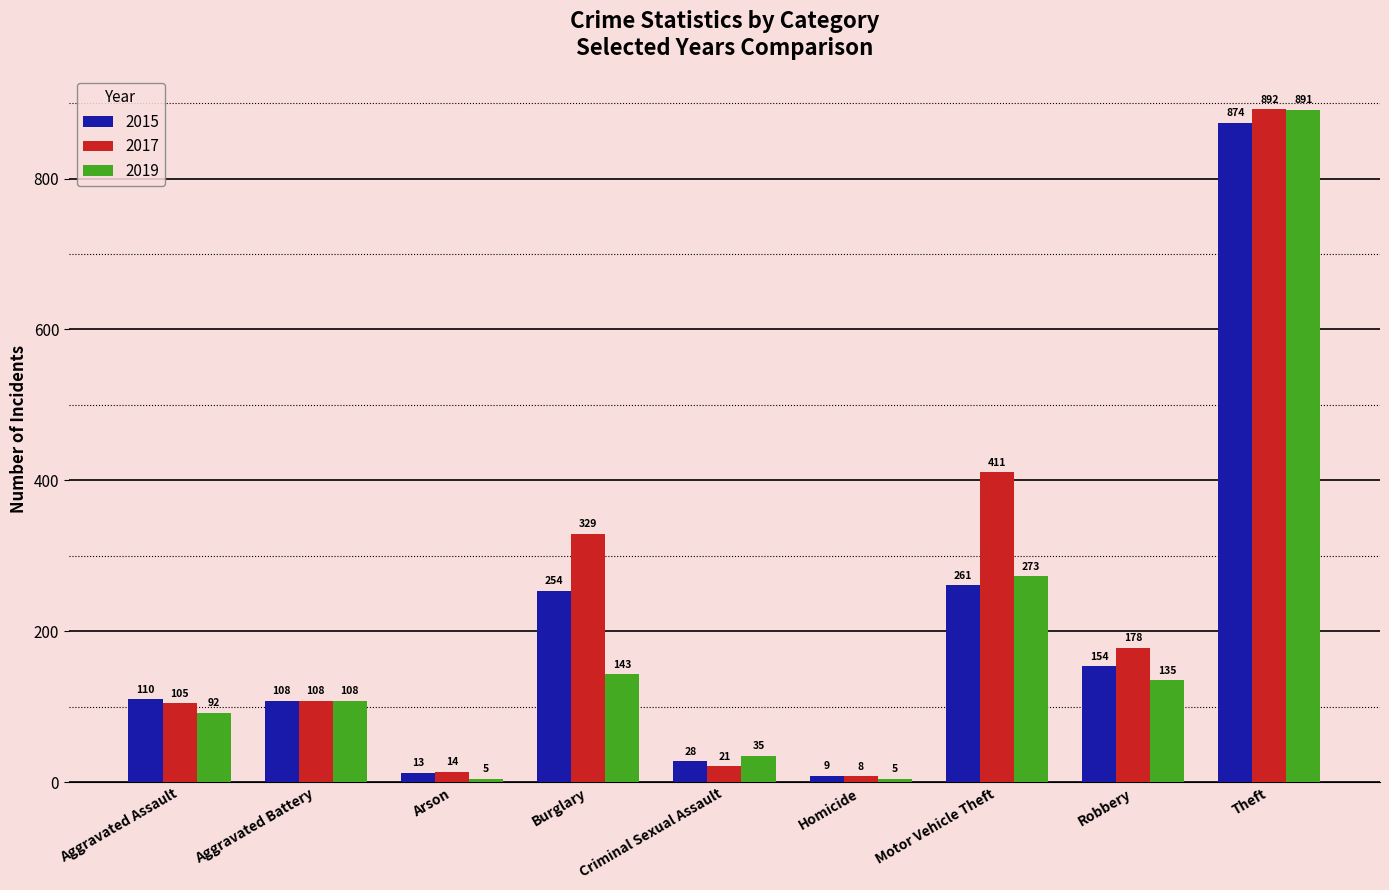

Is it true that 2017 equals 329 at Burglary?

True